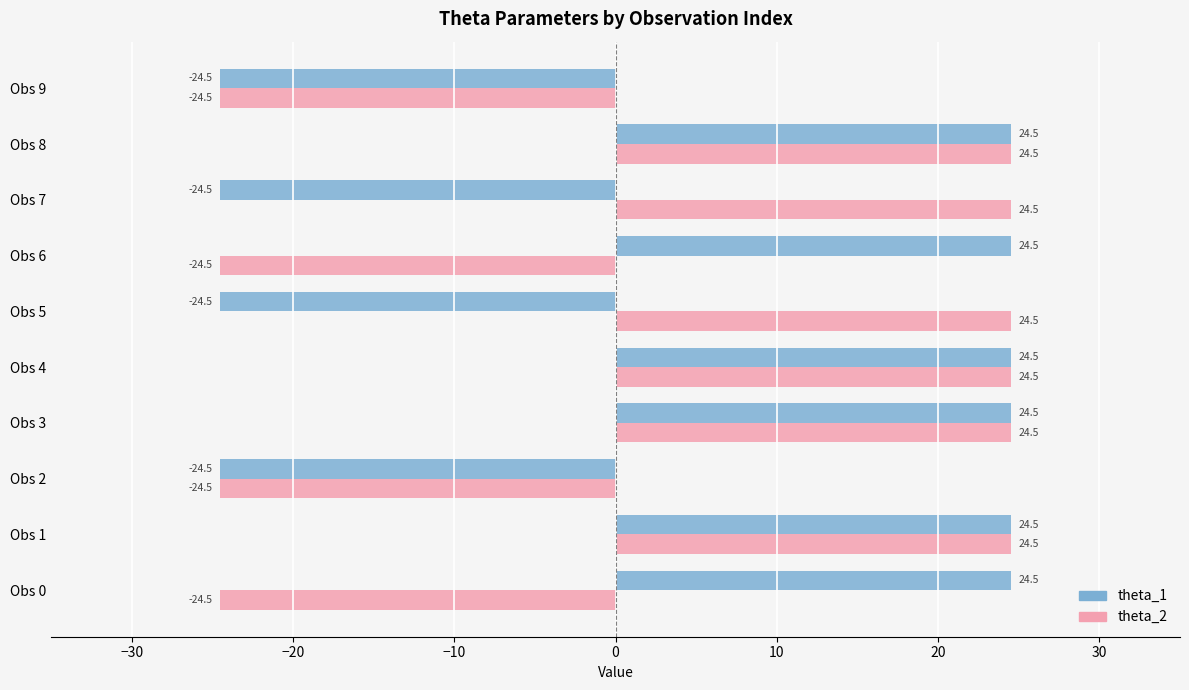

What is the minimum value shown in the chart?

-24.5